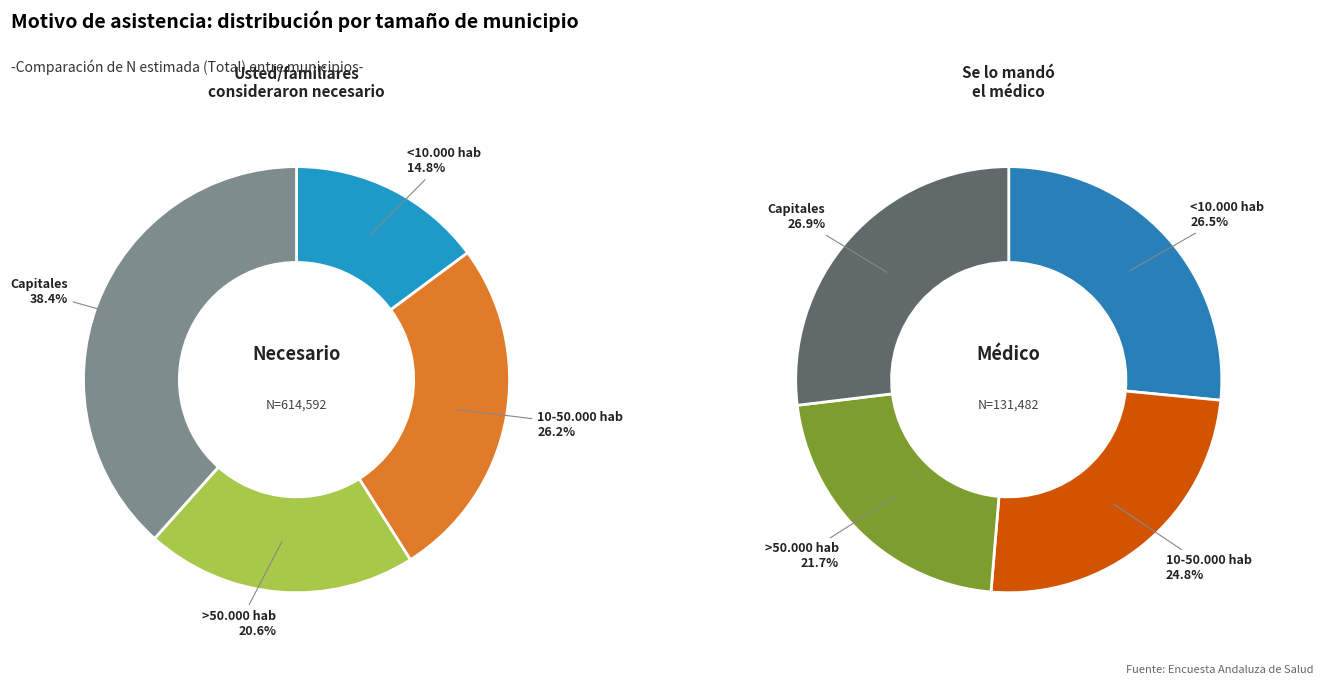

To the nearest percent, what is the average slice percentage?

25%